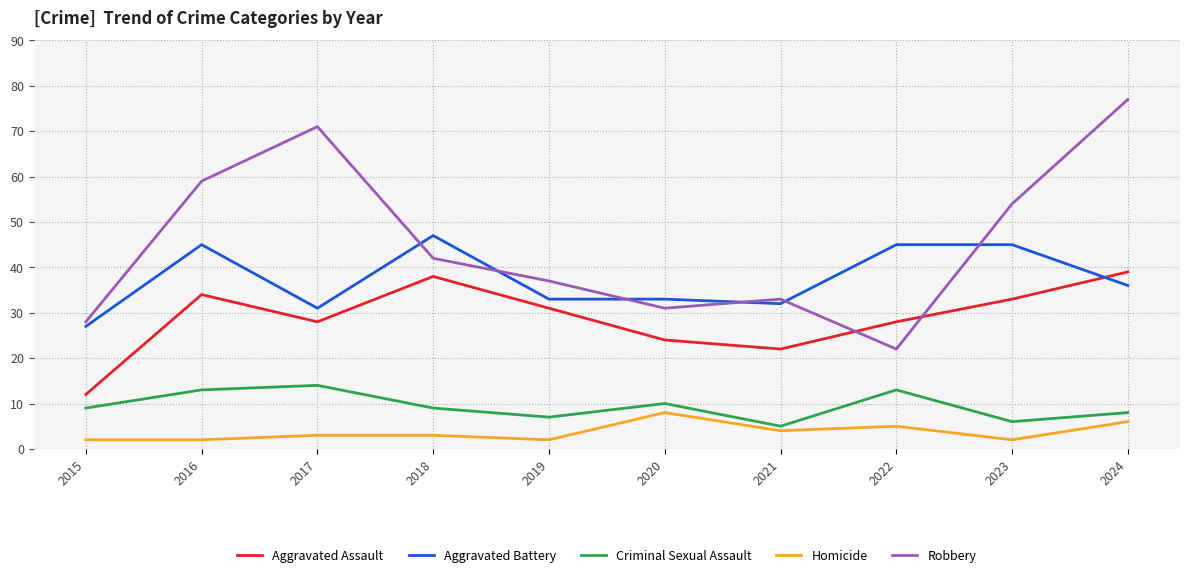

What is the sum of the Aggravated Assault values at 2020 and 2015?

36